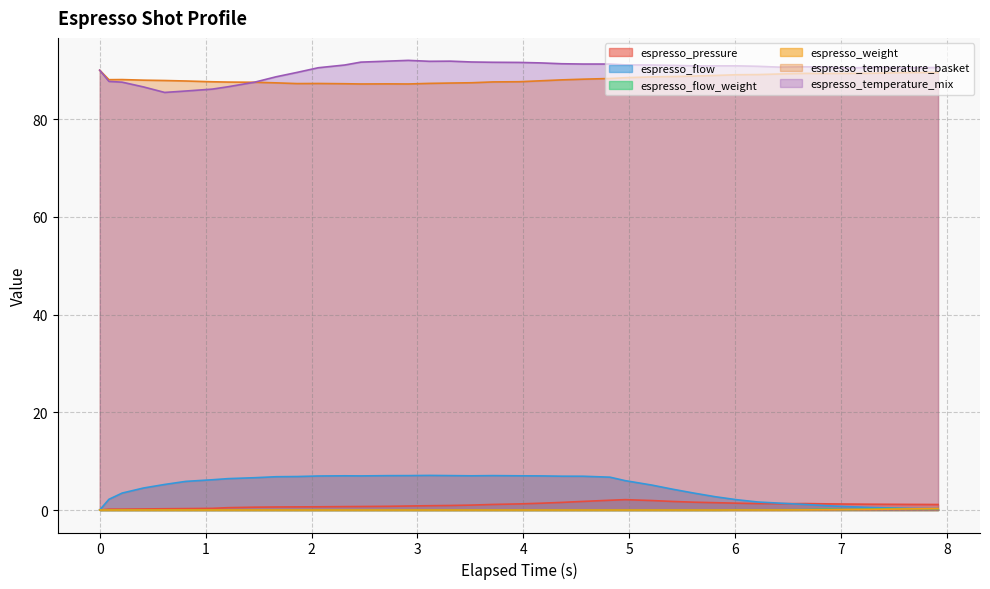

What is the highest value of the espresso_temperature_mix series?

92.0